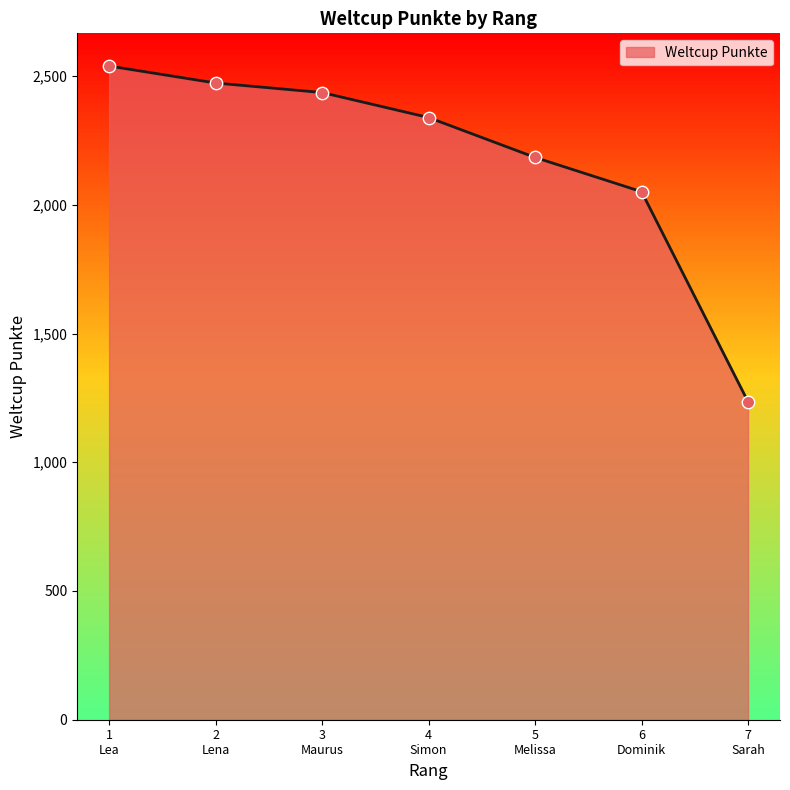

What is the average value?

2180